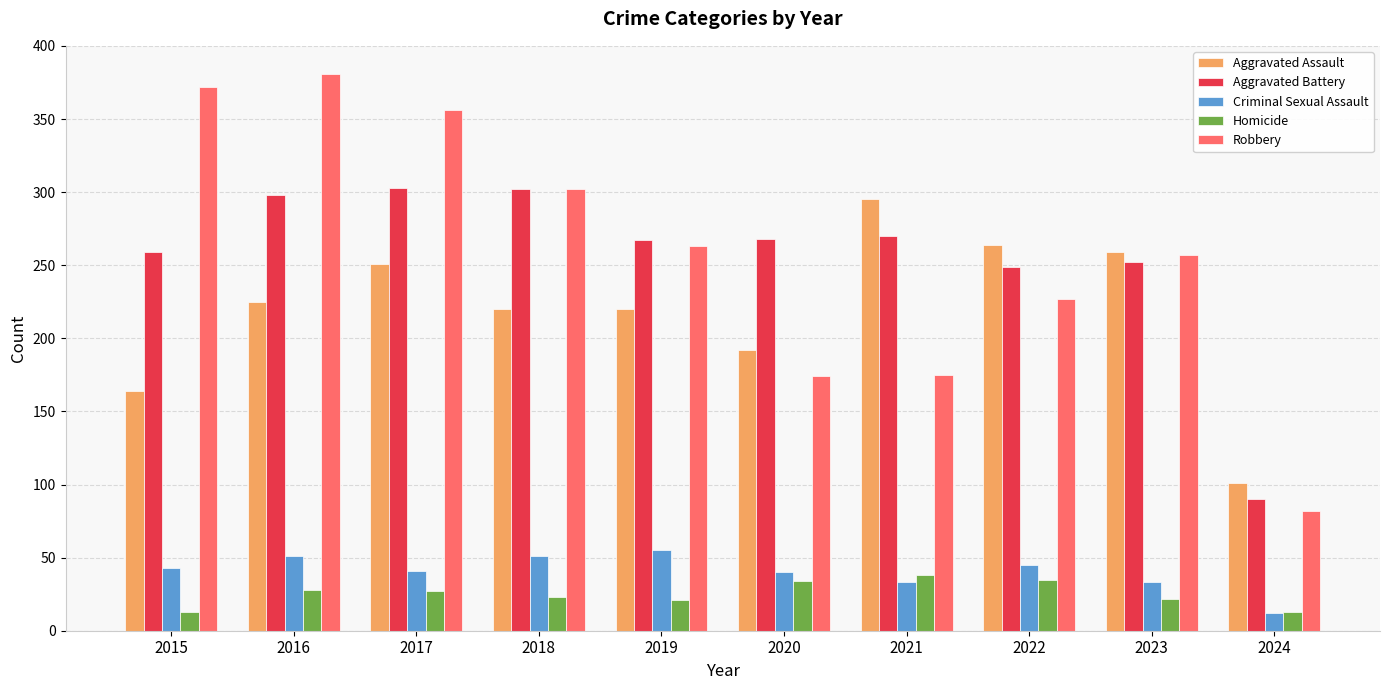

The value of Homicide at 2019 is 21. True or false?

True